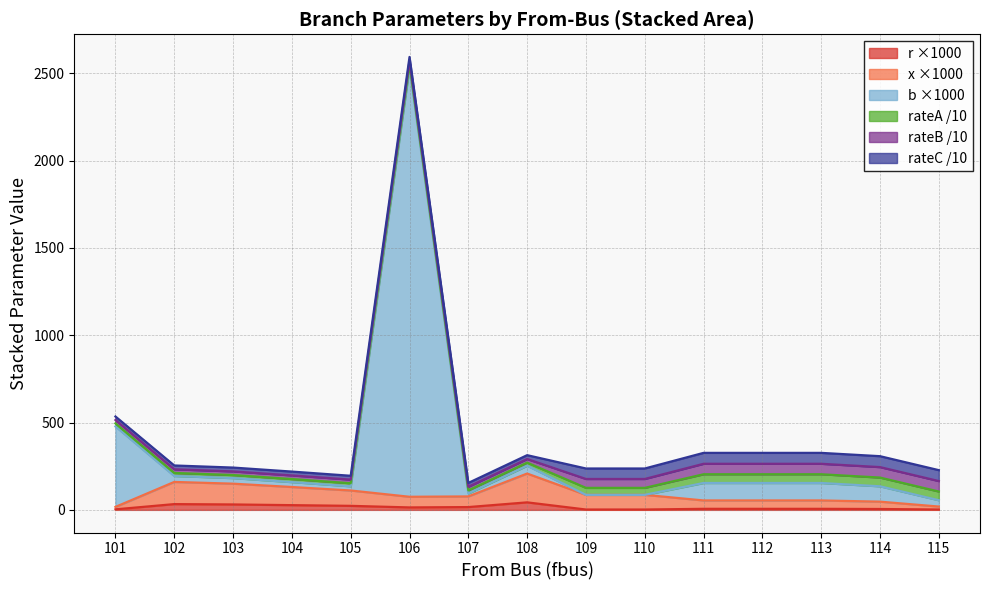

Is it true that r ×1000 equals 31.0 at 103?

True